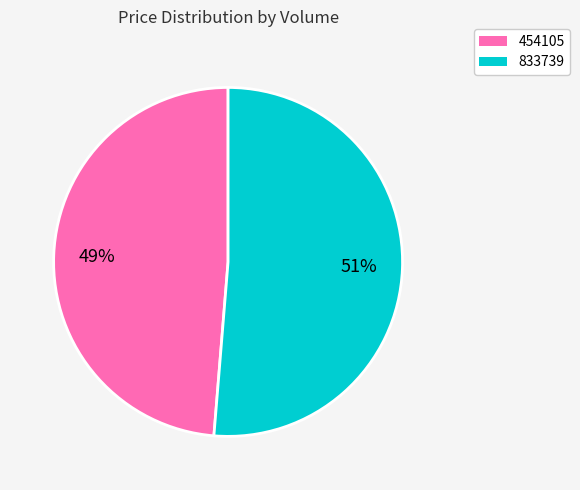

Is the sum of 454105 and 833739 greater than half?

Yes